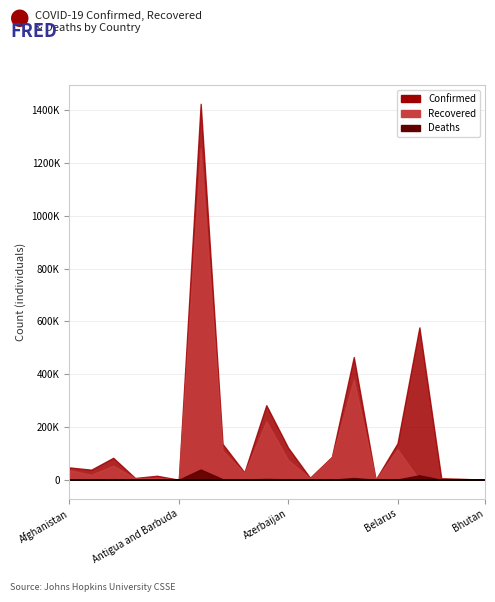

At how many categories does at least one series exceed 643161?

1